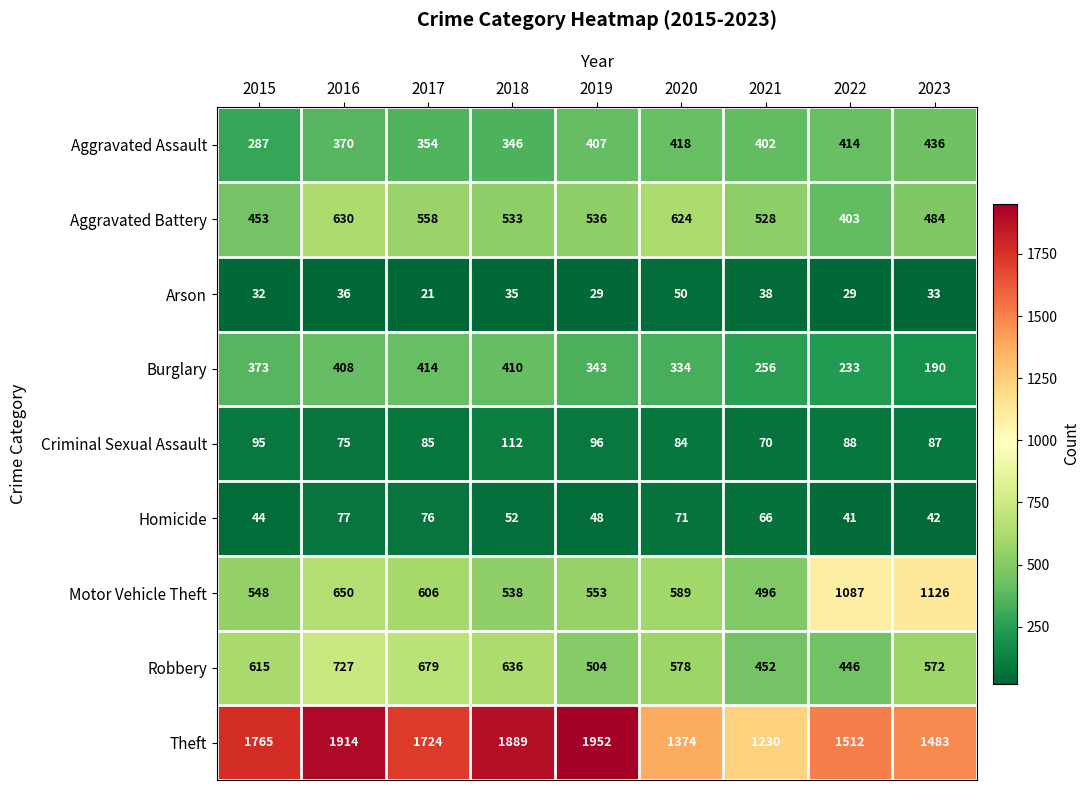

Rank the series by their maximum value, from lowest to highest.

Arson, Homicide, Criminal Sexual Assault, Burglary, Aggravated Assault, Aggravated Battery, Robbery, Motor Vehicle Theft, Theft